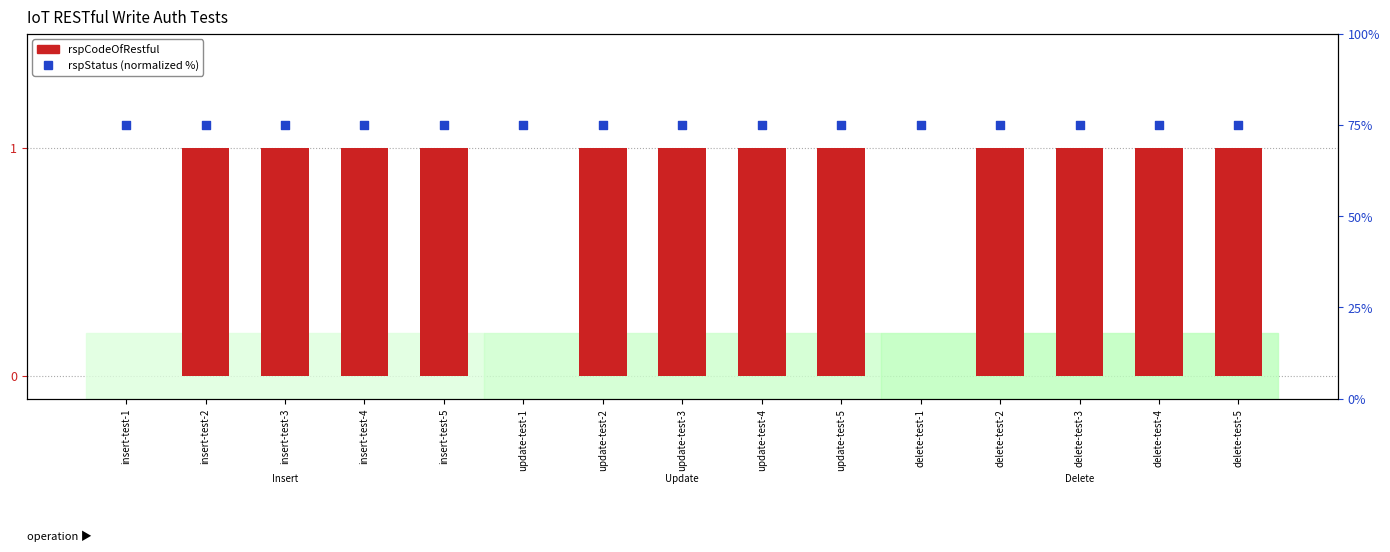

What are all the series names shown in the legend?

rspCodeOfRestful, rspStatus (normalized %)